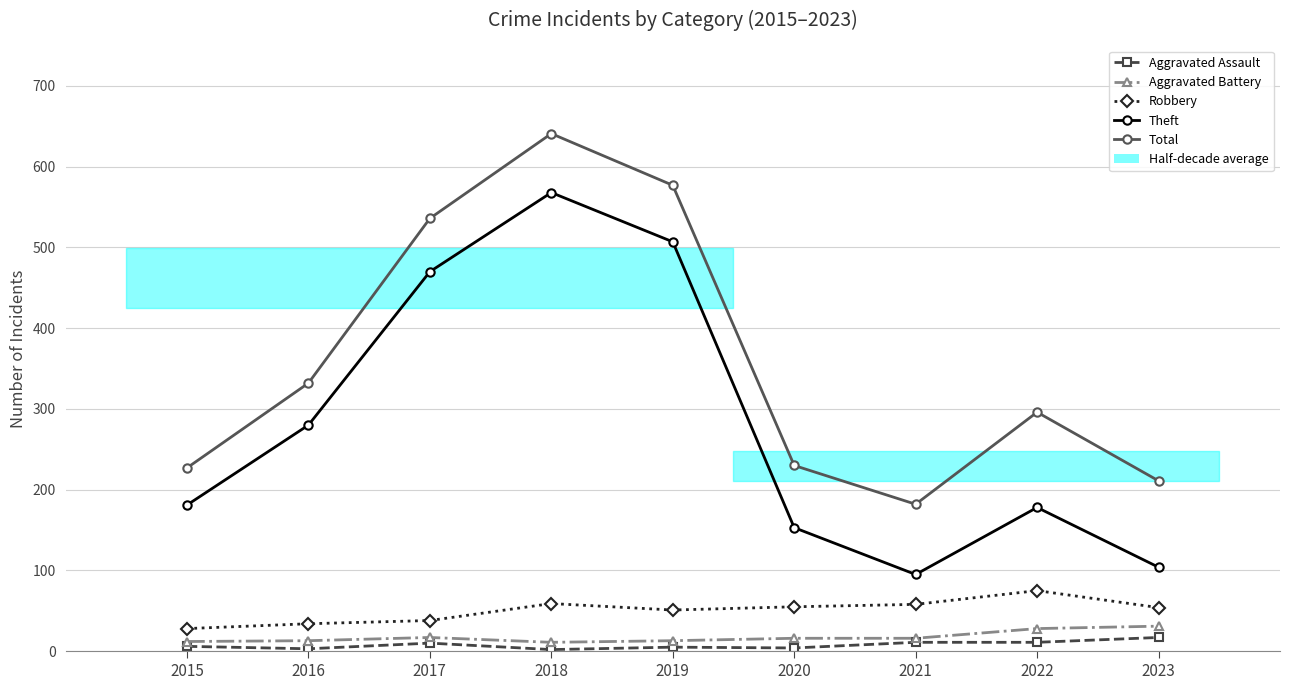

The value of Aggravated Assault at 2022 is 3. True or false?

False